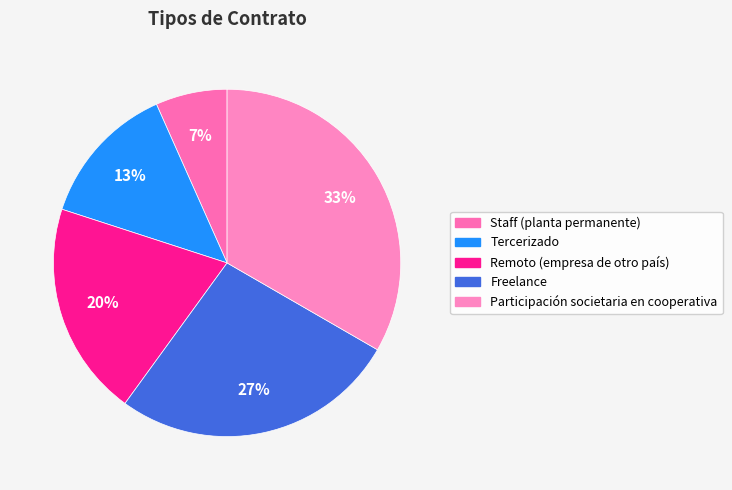

What is the largest slice in the pie chart?

Participación societaria en cooperativa